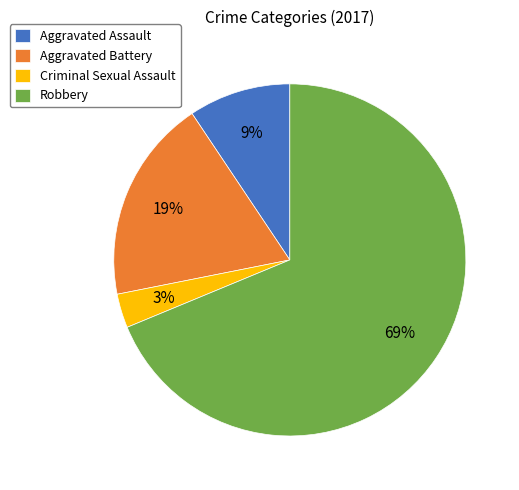

Which category has the biggest portion of the pie?

Robbery